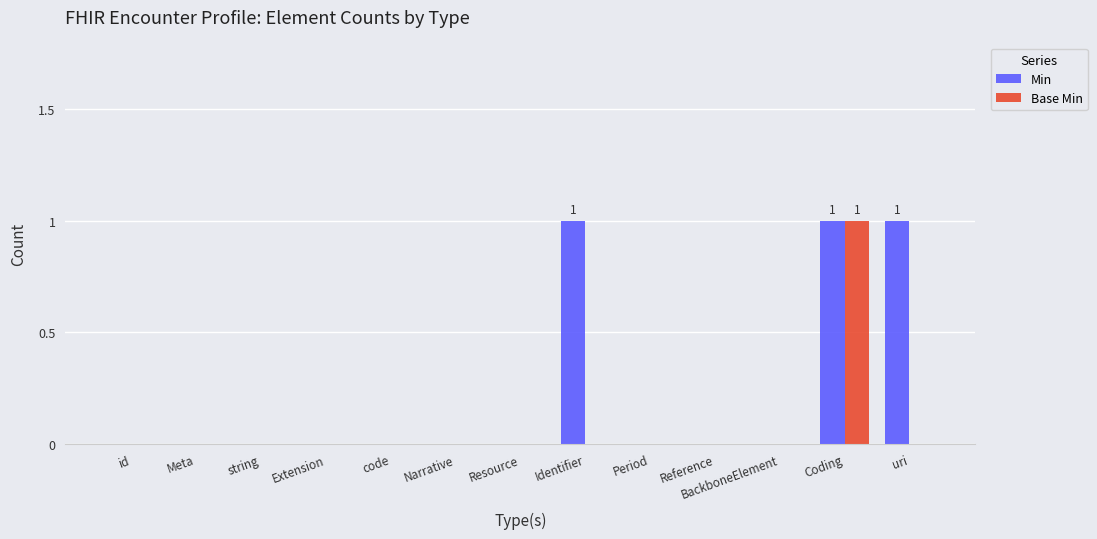

Is the value of Min at Identifier greater than the value of Base Min at id?

Yes